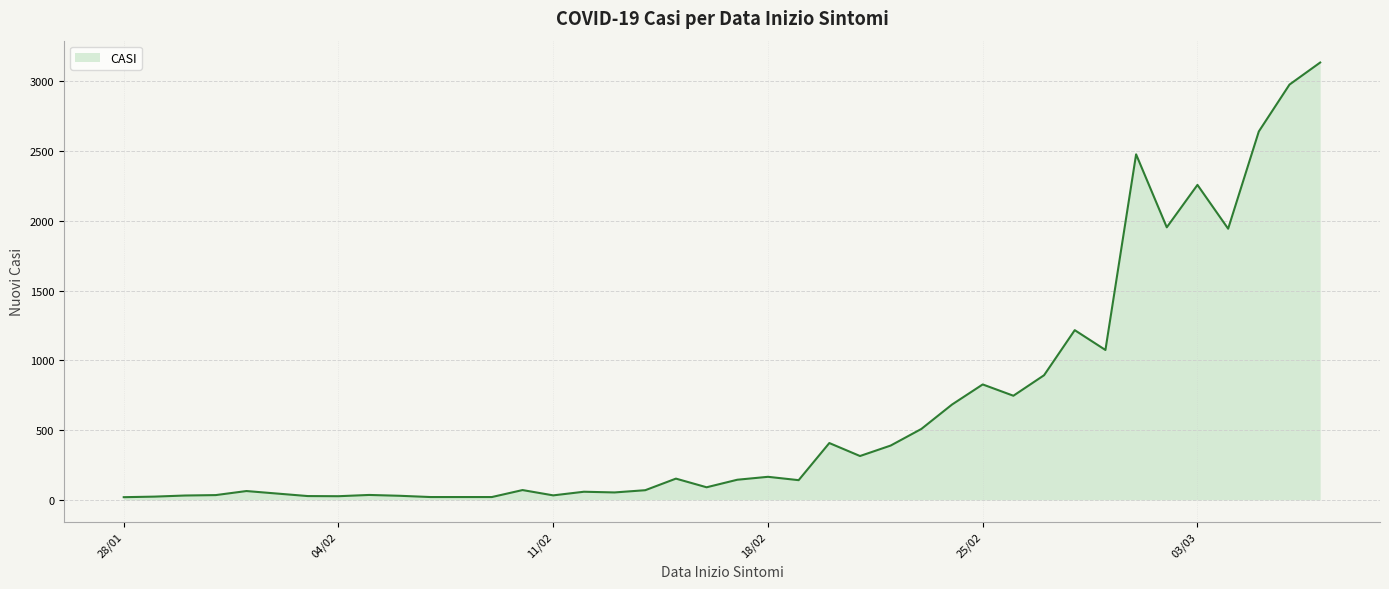

What is the difference between the maximum and minimum values?

3115